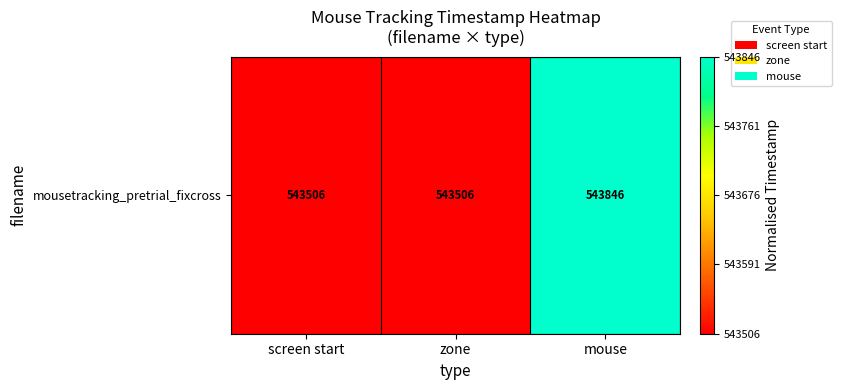

Which category has the highest value across all series?

mouse